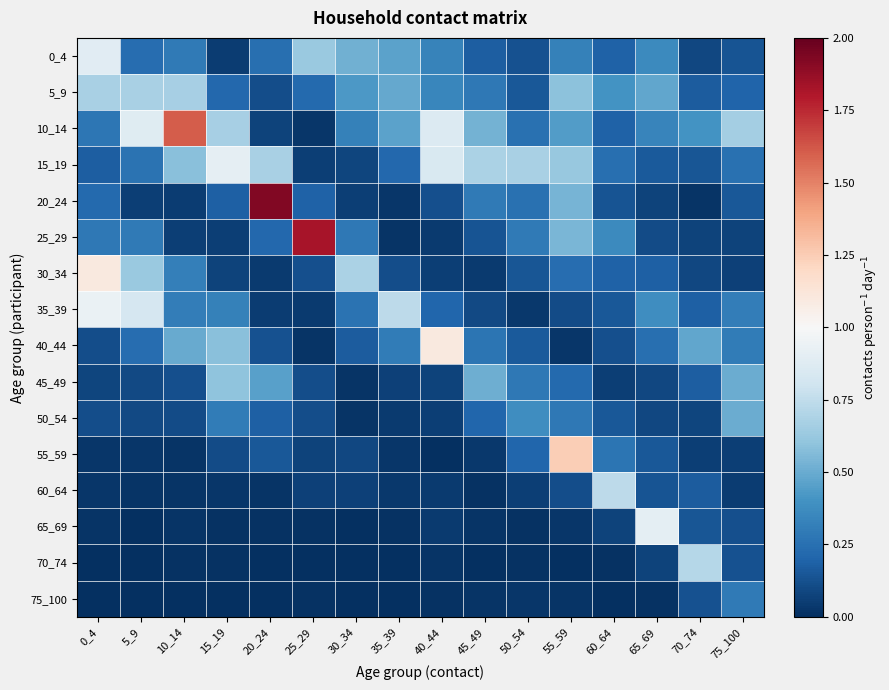

What is the spread (max minus min) of values at 65_69?

0.9